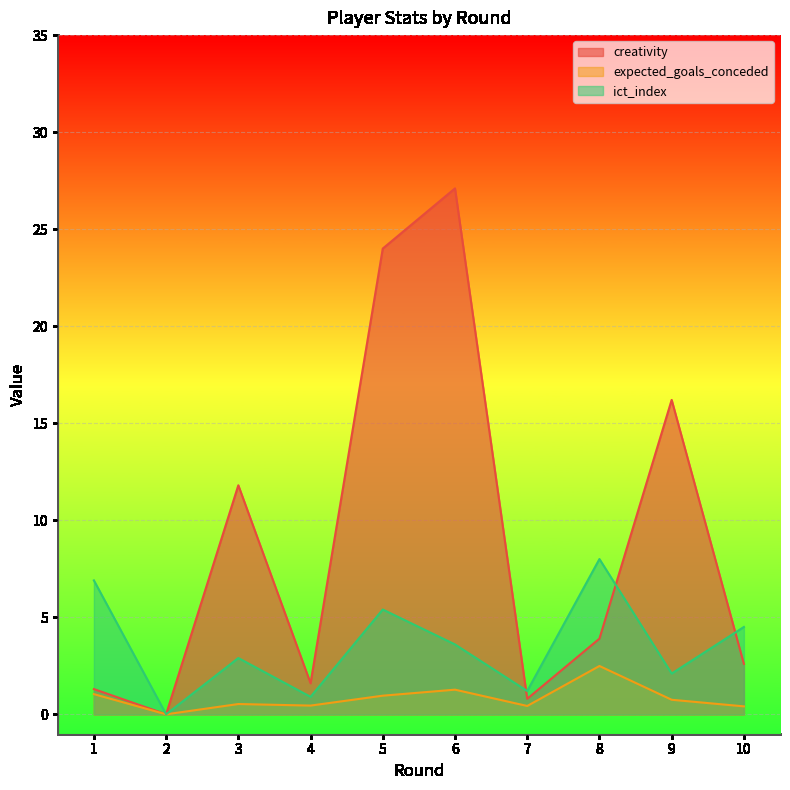

How many values in the creativity series are below 3?

5